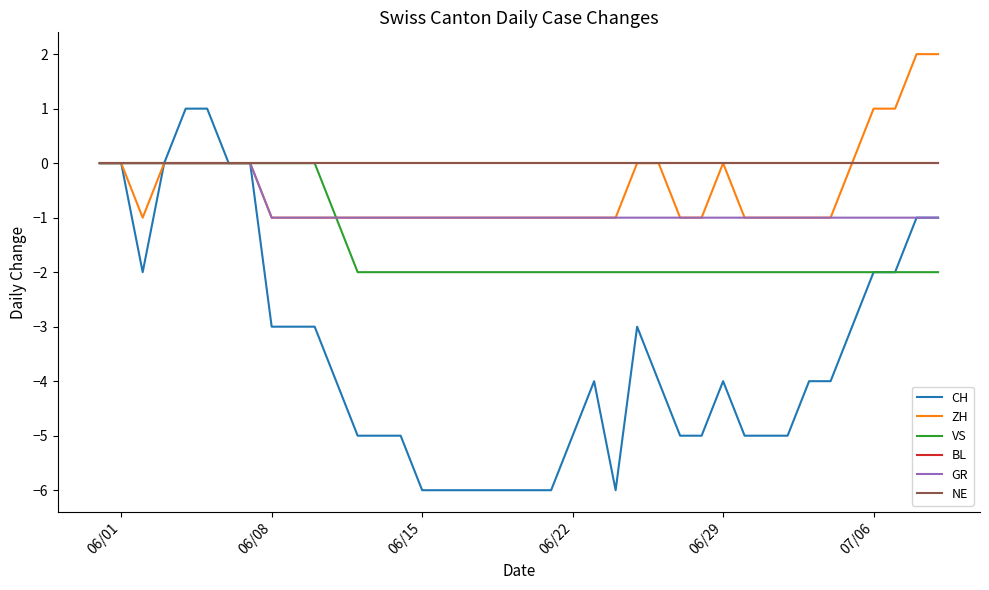

Does the chart have visible grid lines?

No